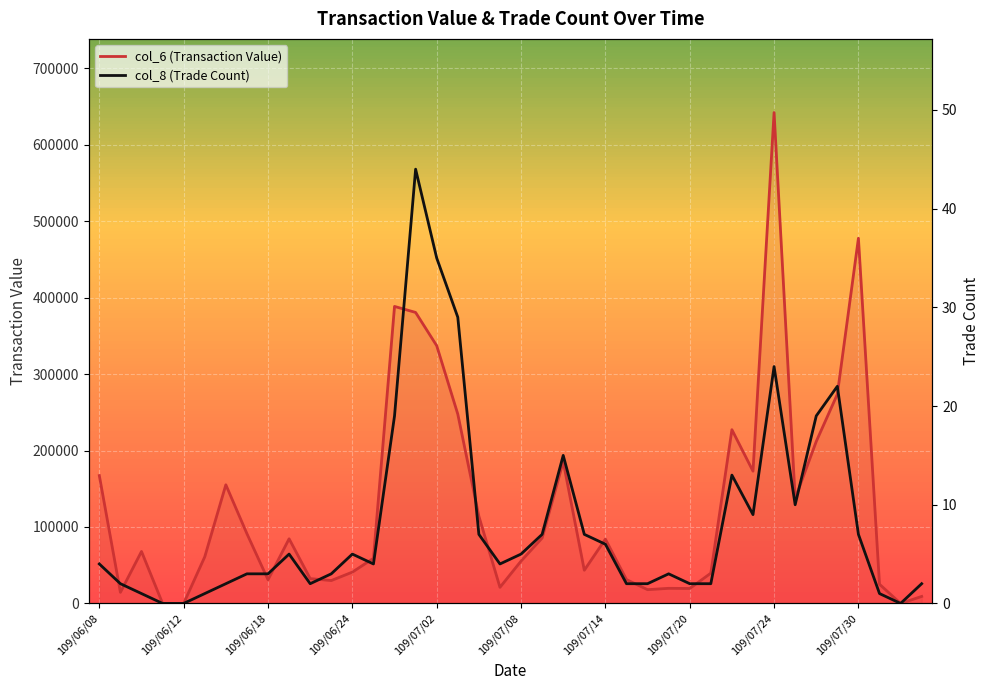

In col_6 (Transaction Value), how many points are higher than both neighbors (excluding endpoints)?

10